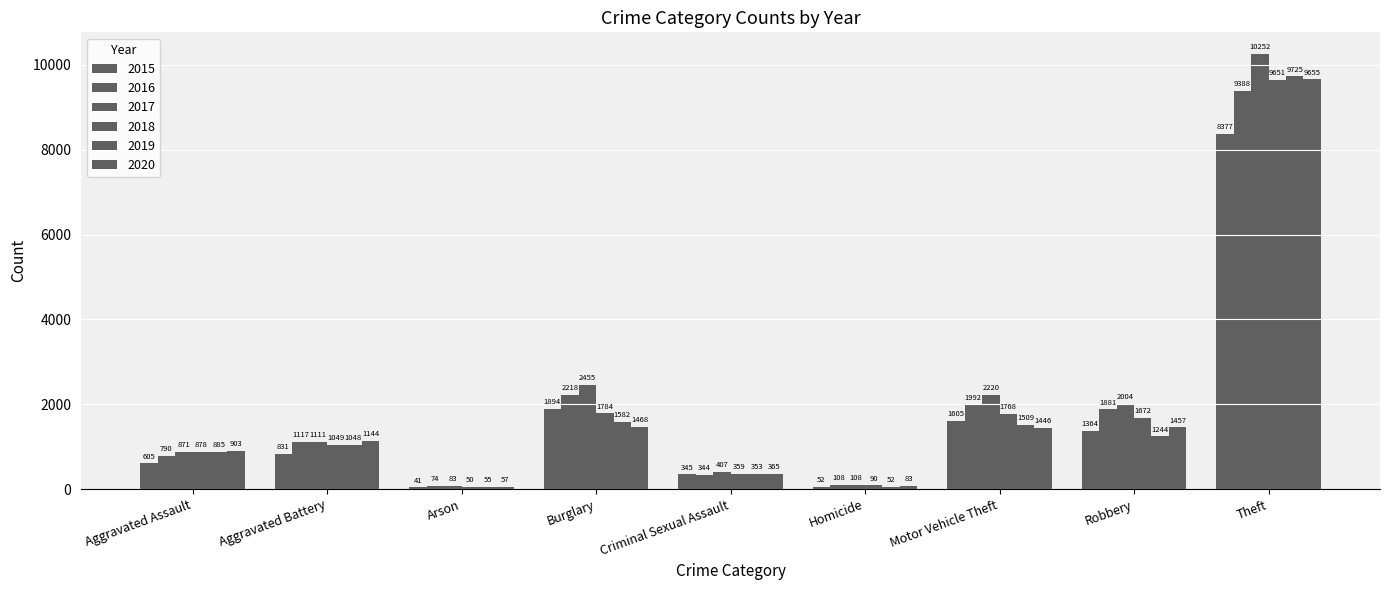

Does the chart contain stacked bars?

No